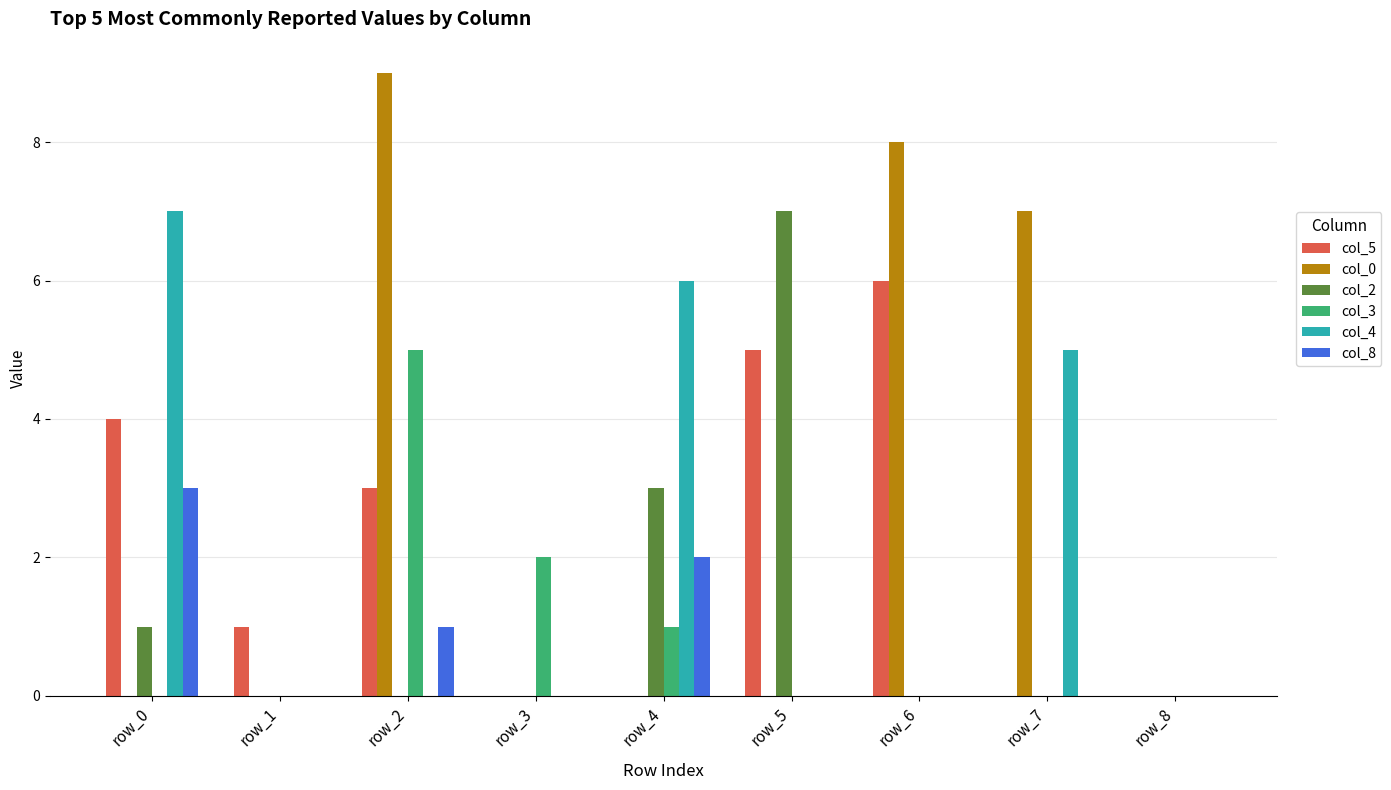

What is the maximum value for col_0?

9